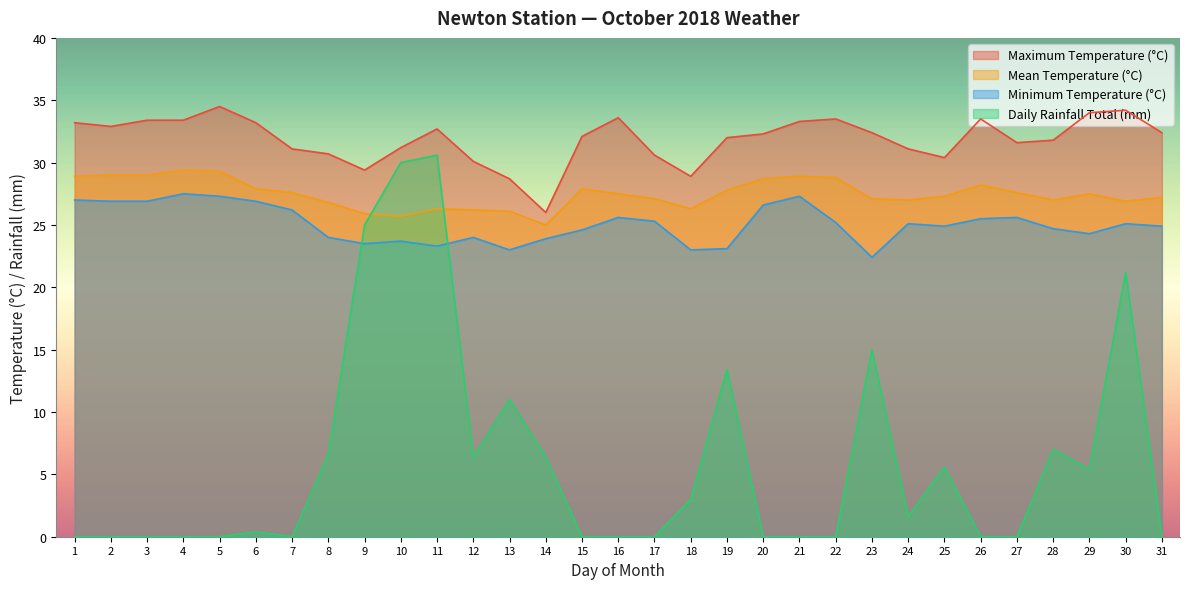

At which label does Maximum Temperature (°C) first exceed 32?

1